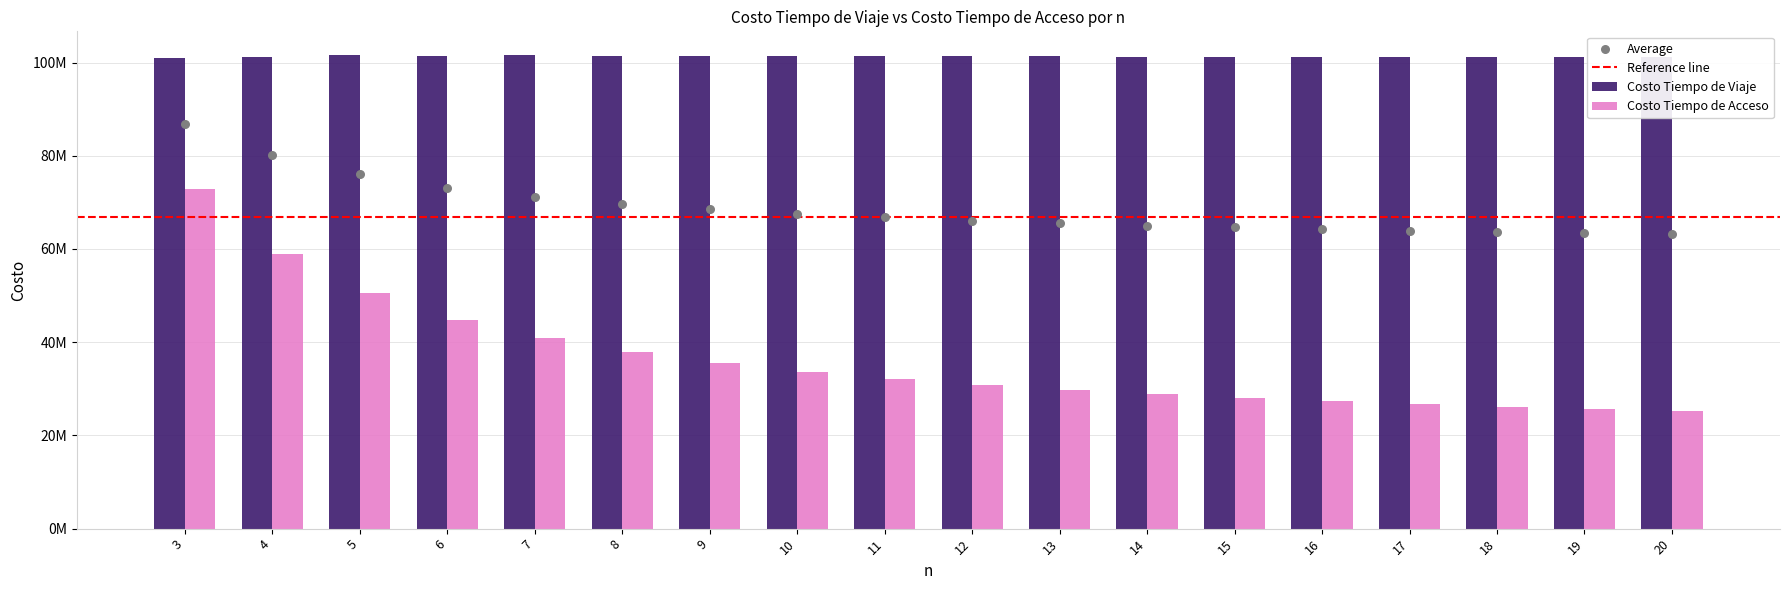

Is the value of Costo Tiempo de Viaje at 3 greater than the value of Costo Tiempo de Acceso at 5?

Yes